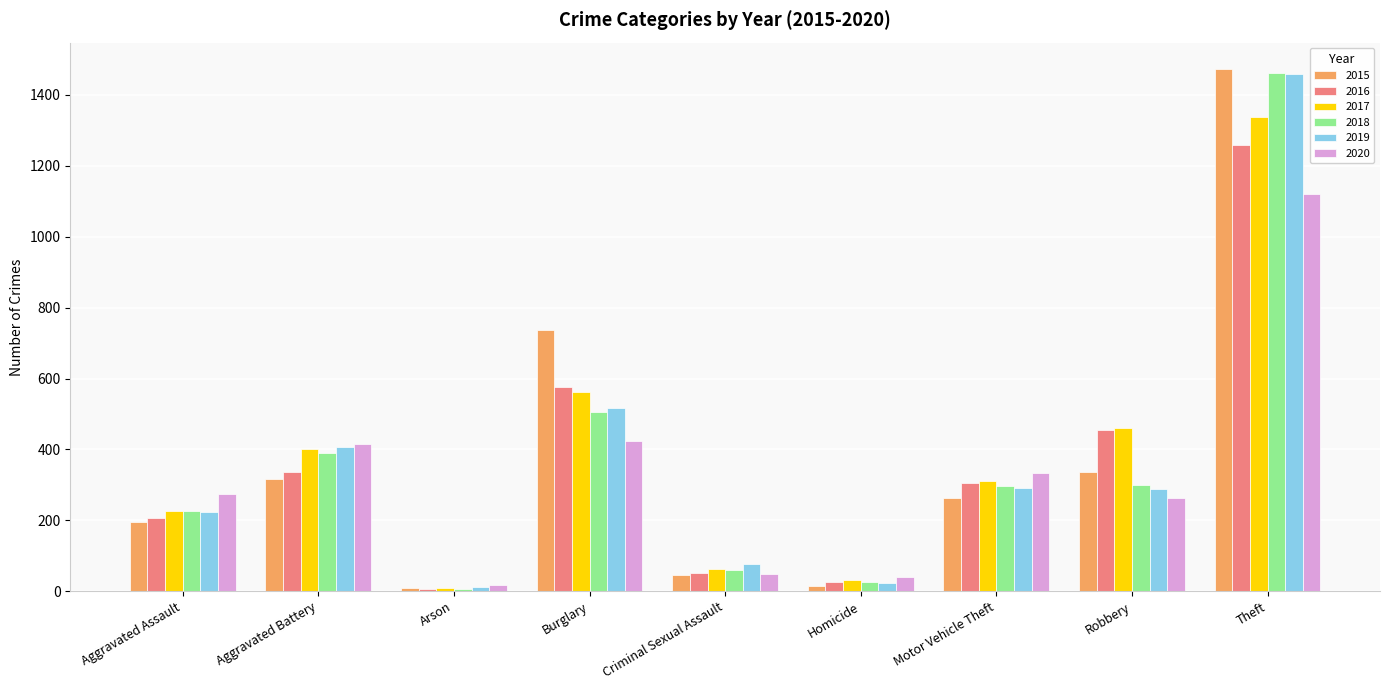

Where does the 2015 series first go above 263?

Aggravated Battery